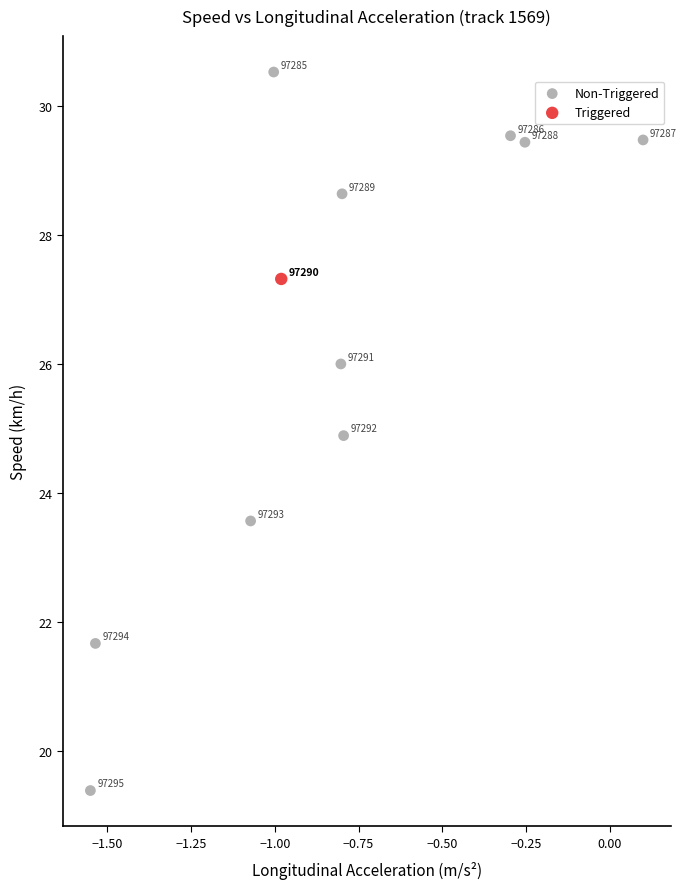

What are all the series names shown in the legend?

Non-Triggered, Triggered